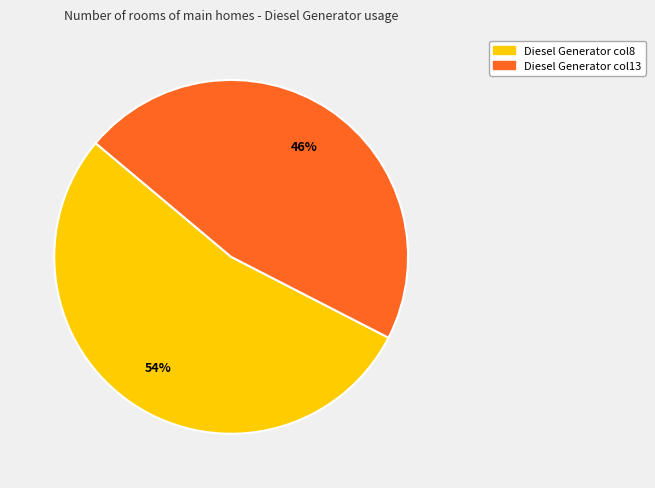

How many segments does this pie chart have?

2